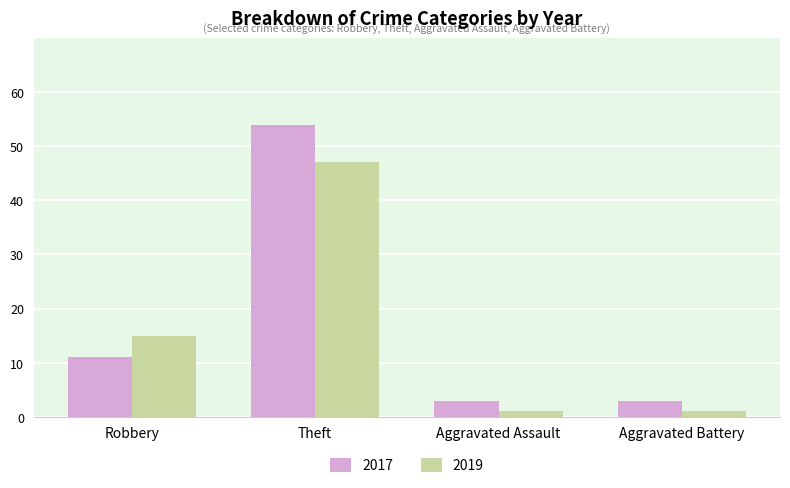

Which category has the highest value in the 2017 series?

Theft